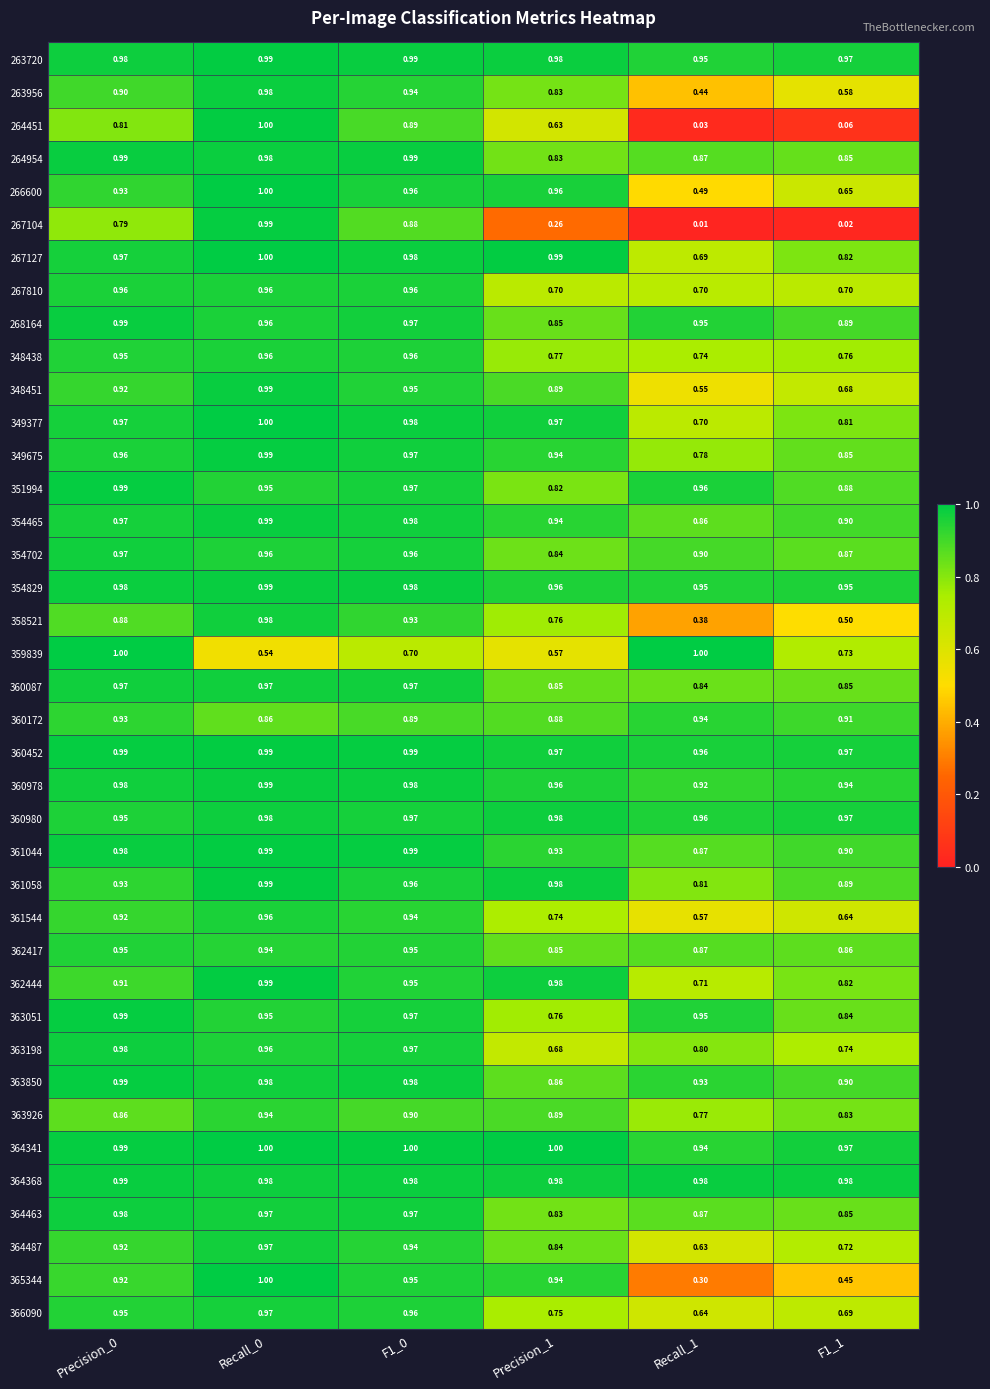

Is the value of 360980 at Precision_0 greater than the value of 361058 at Precision_0?

Yes